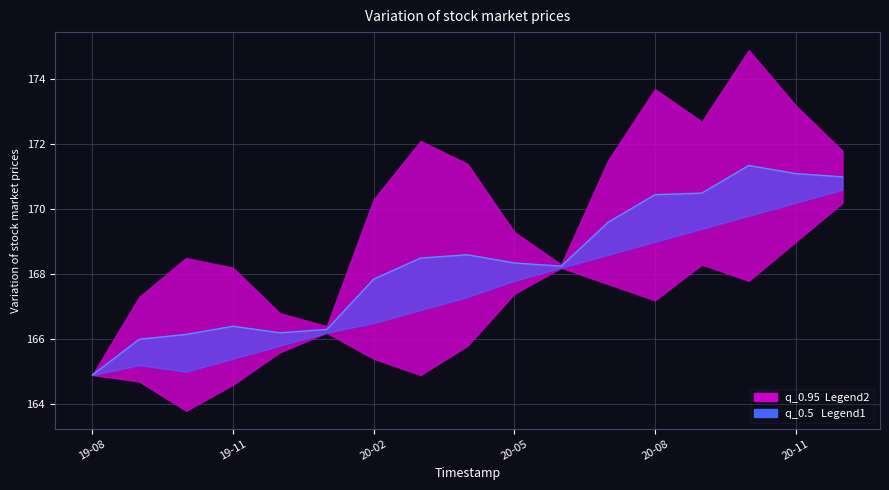

How many data points does each series have?

17